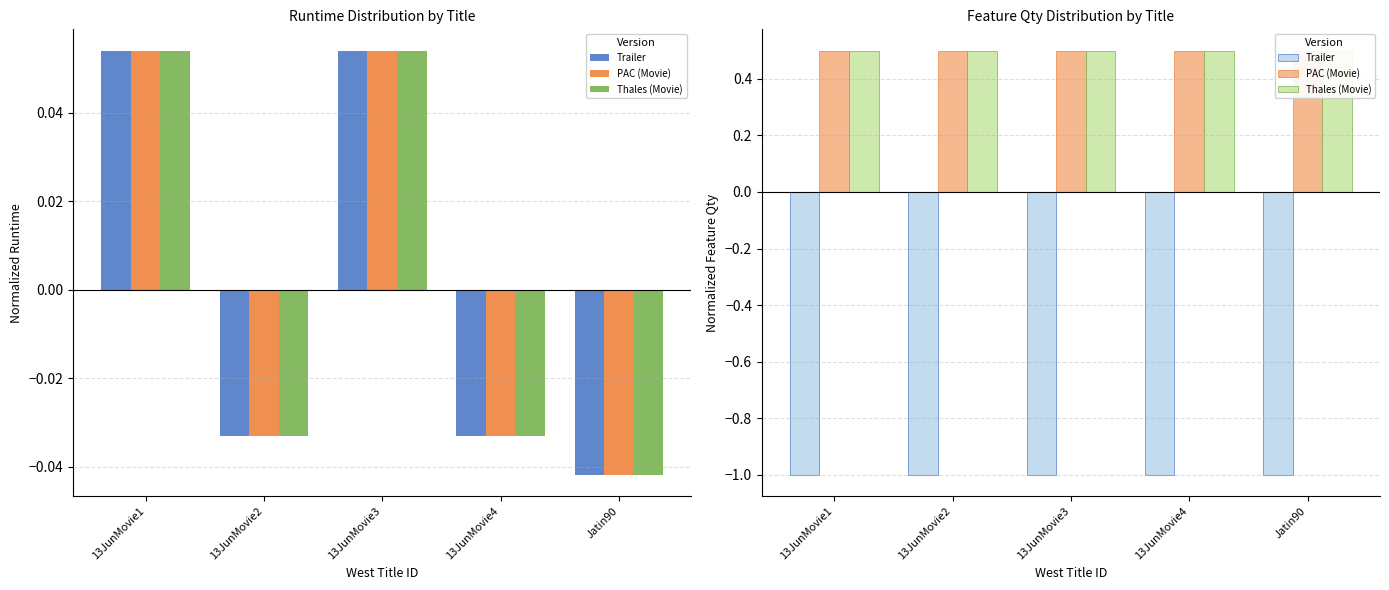

Does the chart contain any negative values?

No